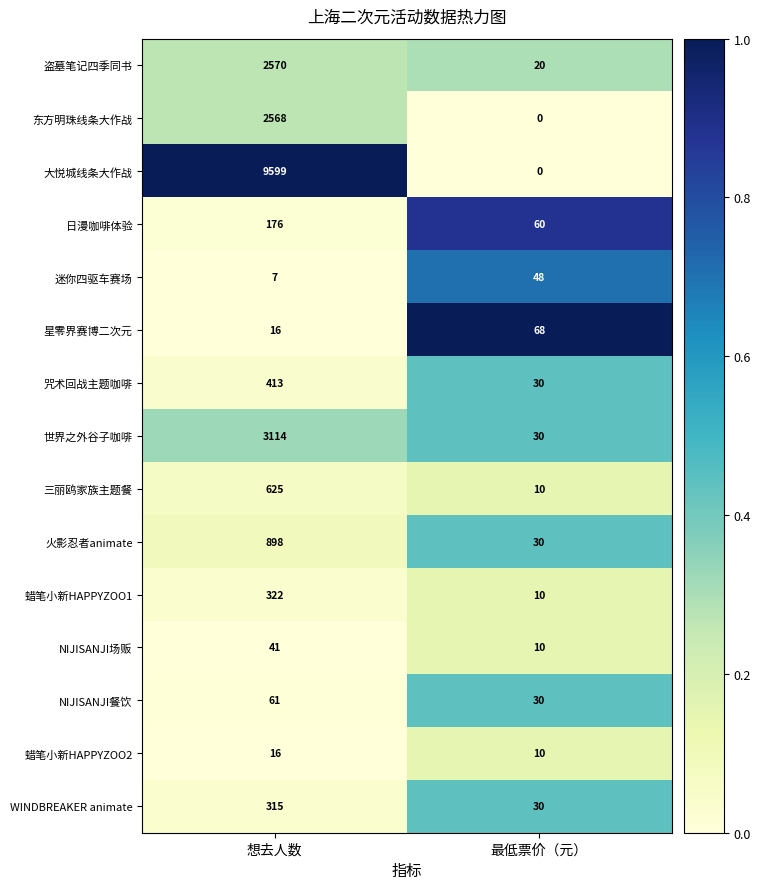

What is the sum of all 蜡笔小新HAPPYZOO1 values?

332